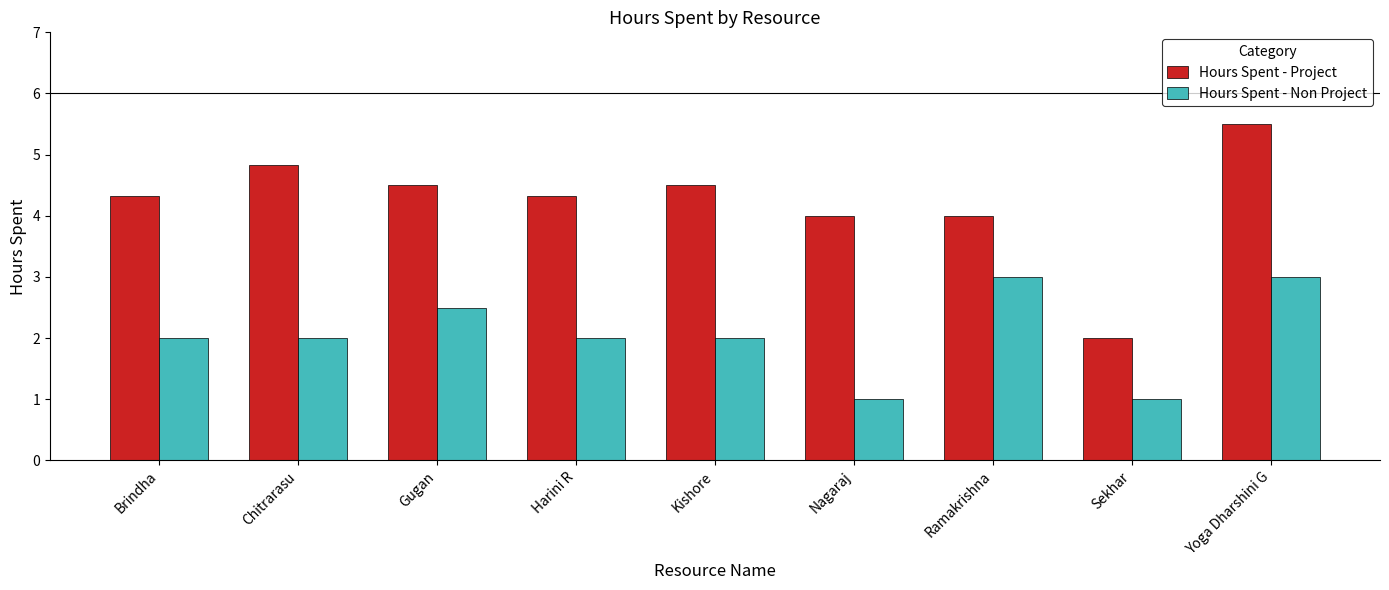

Count the number of categories in the chart.

9